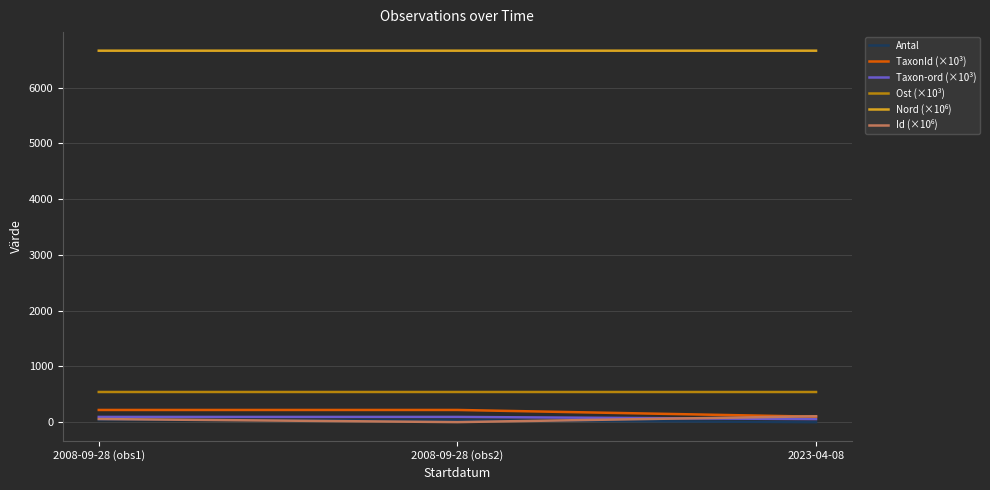

What is the lowest value of the Ost (×10³) series?

542.6